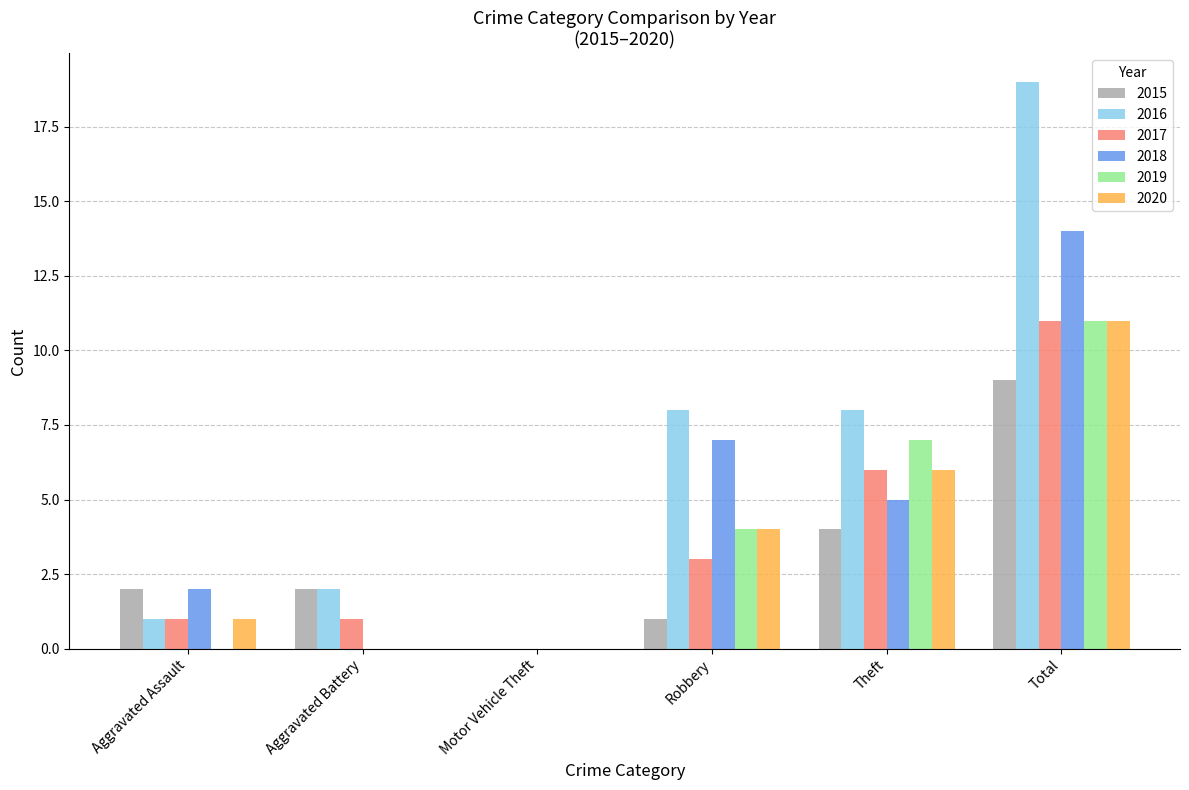

What is the greatest value displayed?

19